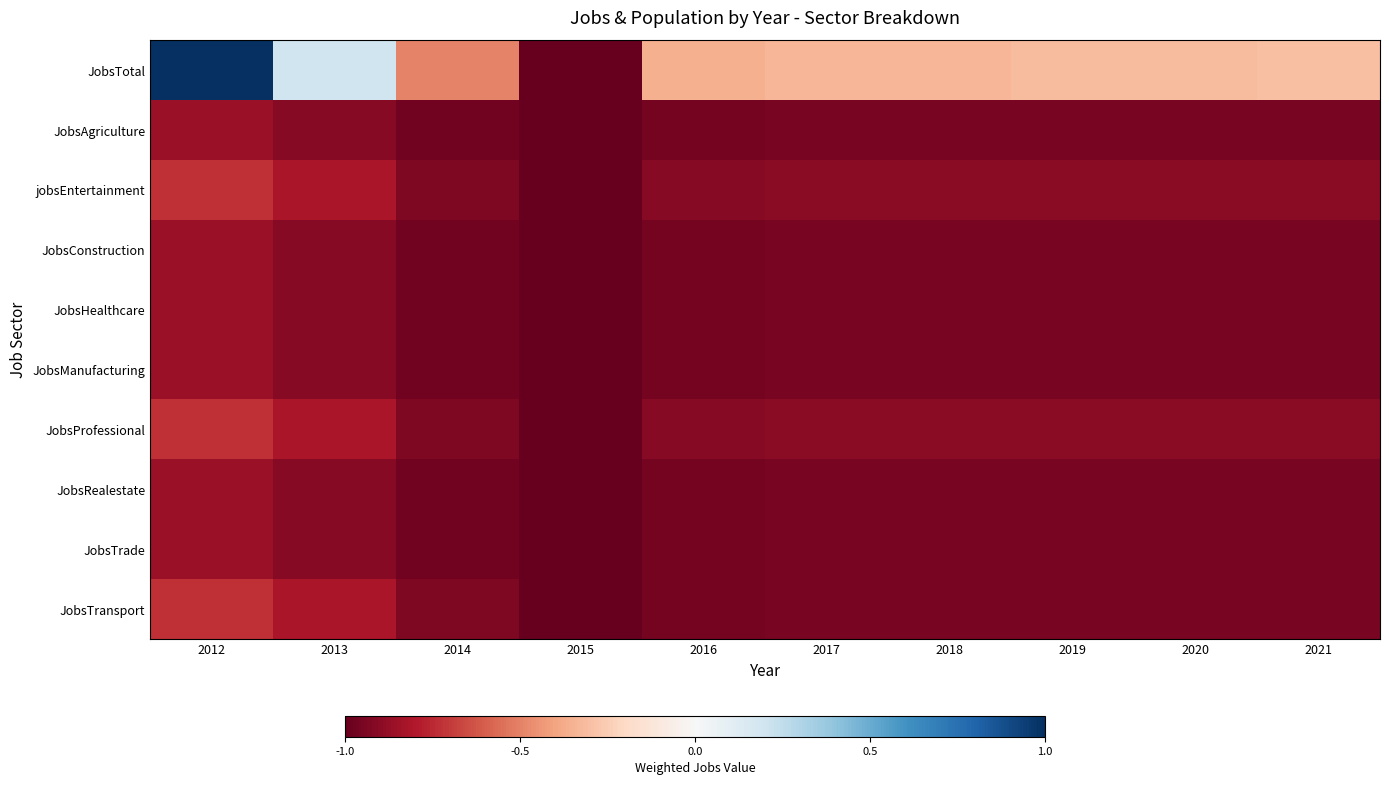

Rank the series by their maximum value, from lowest to highest.

JobsAgriculture, JobsConstruction, JobsHealthcare, JobsManufacturing, JobsRealestate, JobsTrade, jobsEntertainment, JobsProfessional, JobsTransport, JobsTotal